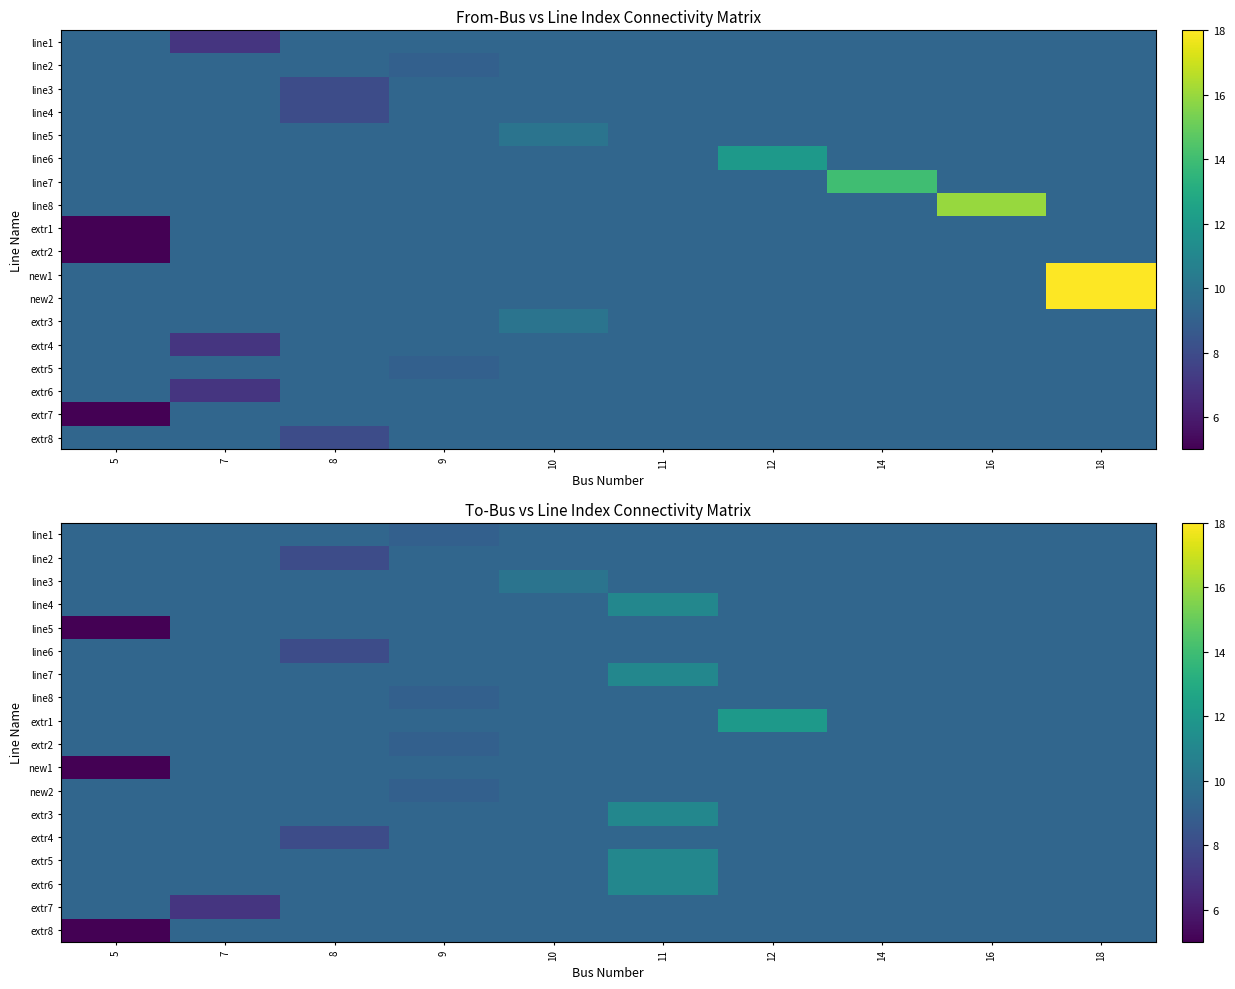

What is the minimum value for new1?

5.0